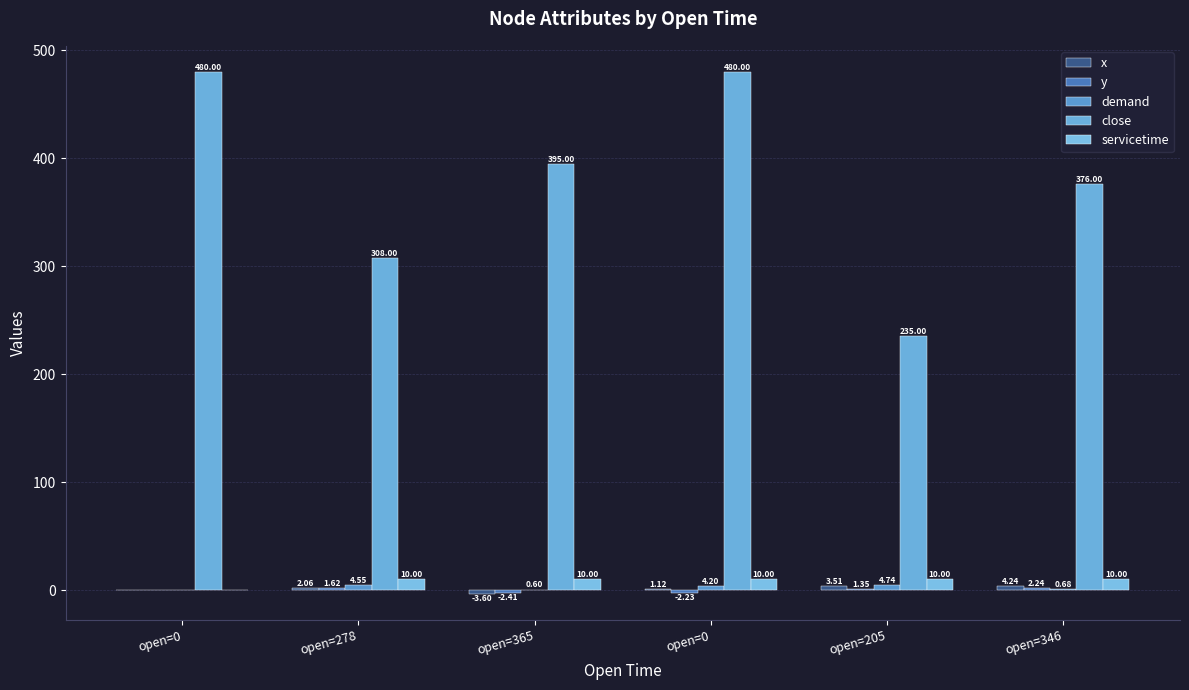

List the labels in order of demand value, largest first.

open=205, open=278, open=0, open=346, open=365, open=0